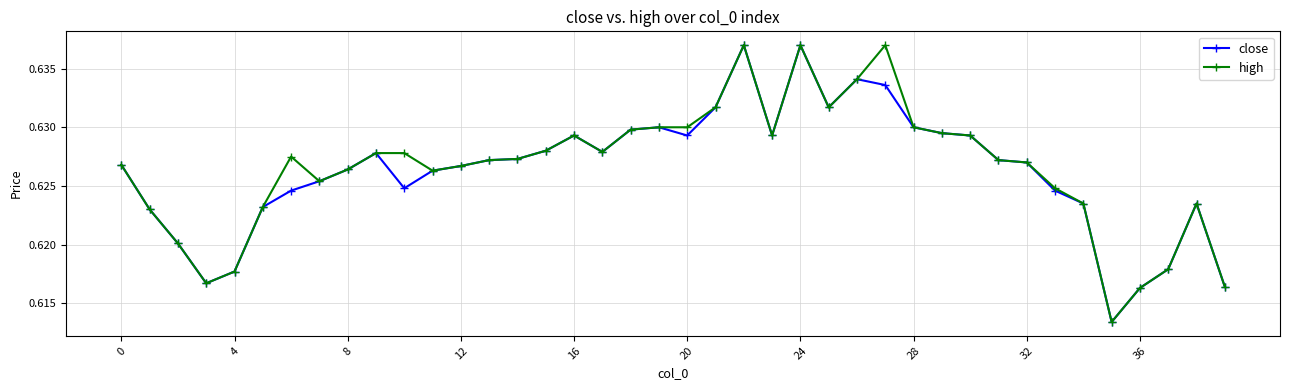

In close, how many points are lower than both neighbors (excluding endpoints)?

7